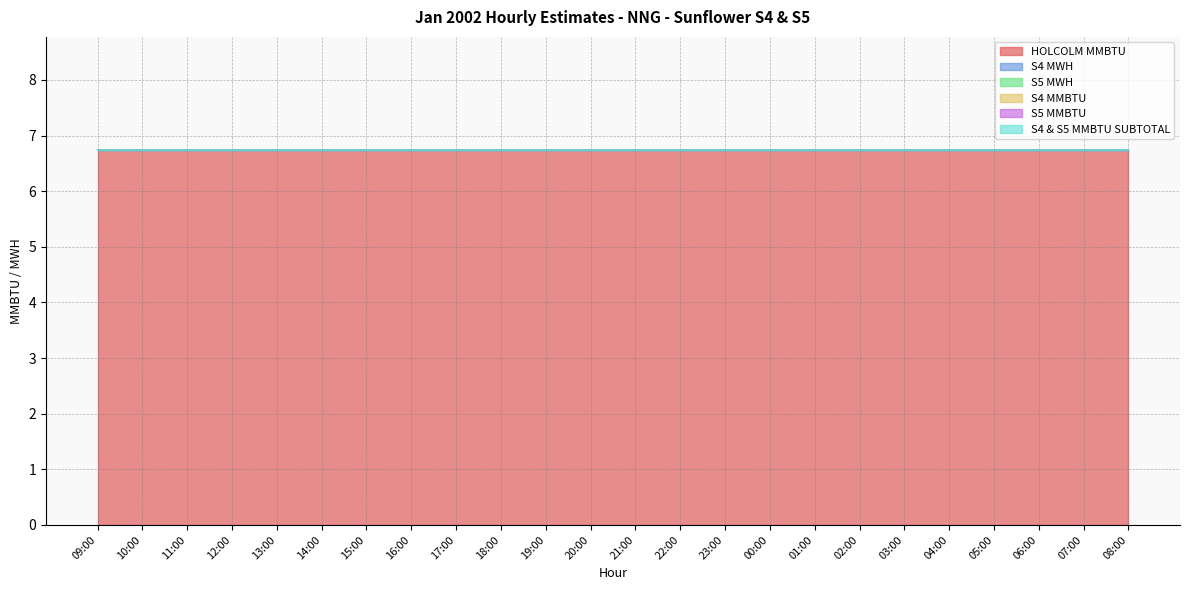

What is the label of the 7th point from the left?

15:00